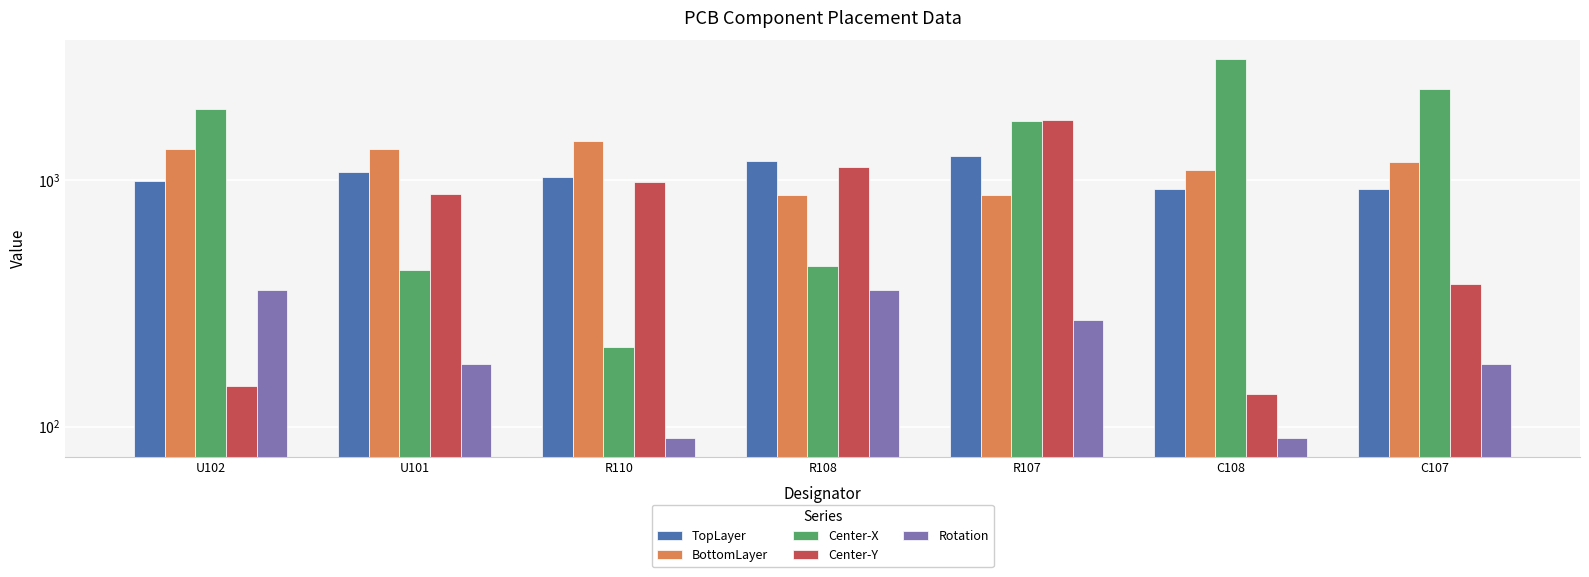

How many data points in BottomLayer are above 1193?

4